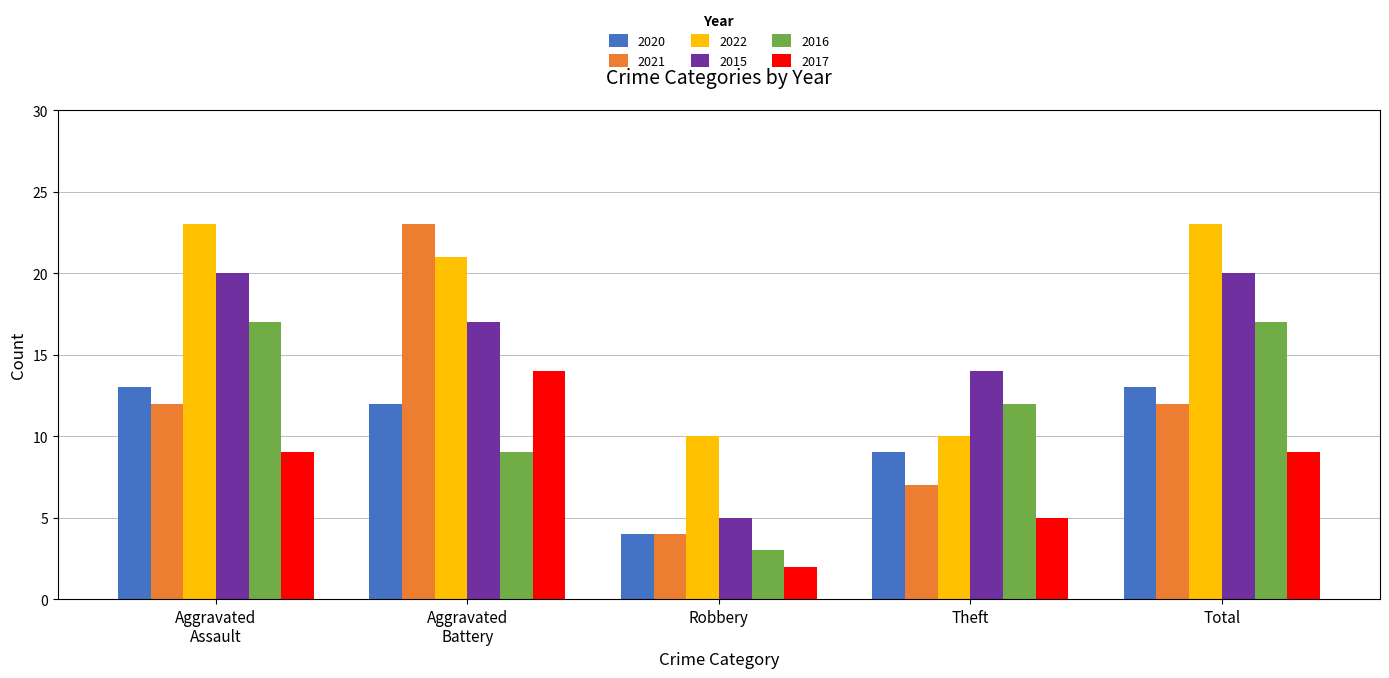

What value does the 2016 series have at Theft, to the nearest 5?

10